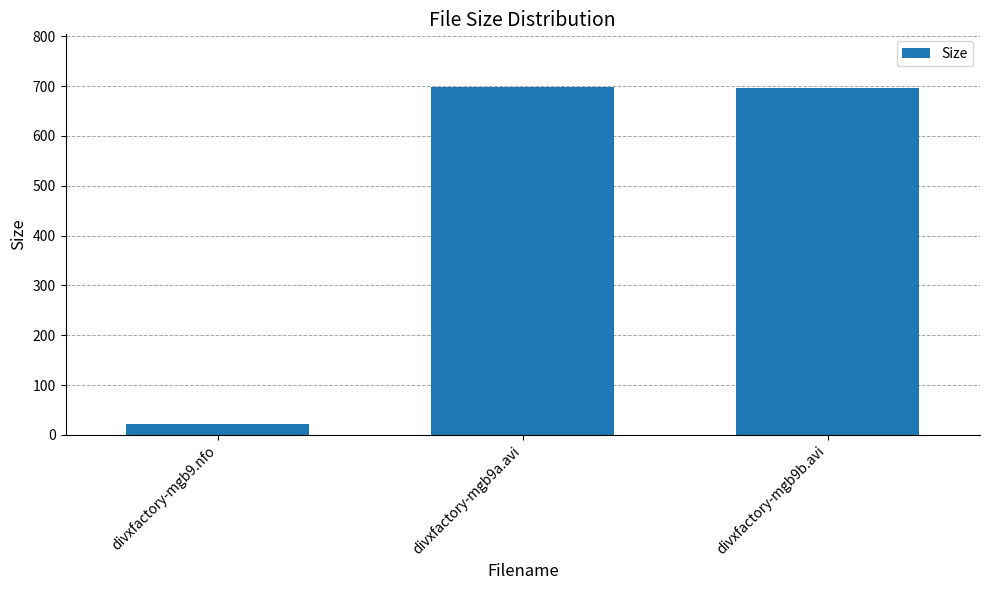

Does the chart contain any negative values?

No